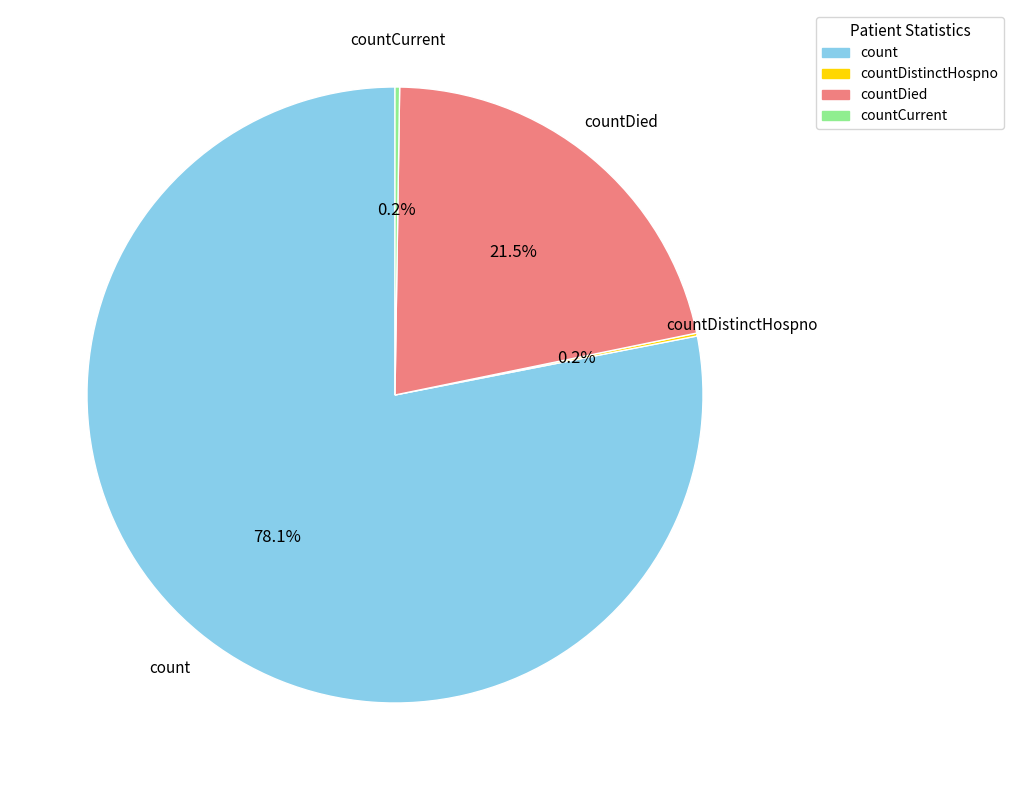

What is the total percentage of countDied and count?

99.6%